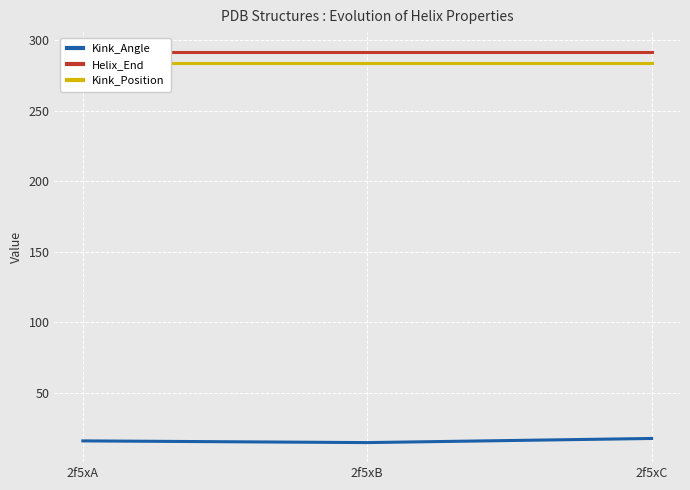

At which label does Kink_Angle first exceed 15?

2f5xA